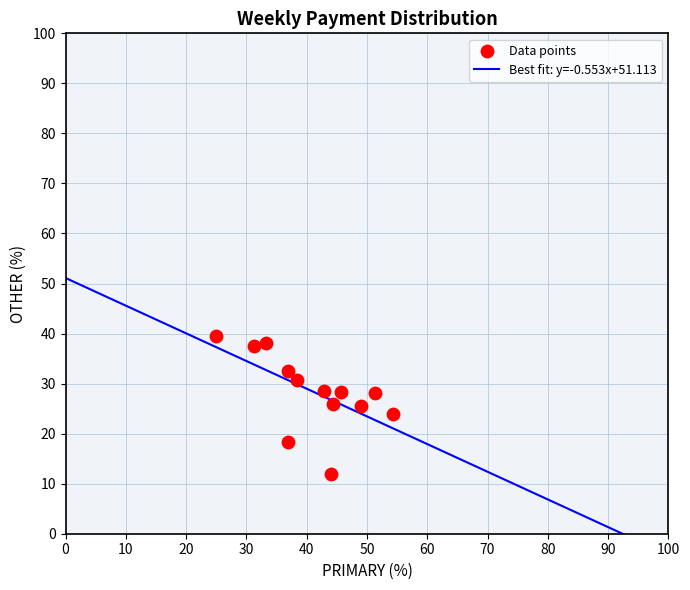

What is the range of X values (max minus min)?

29.3